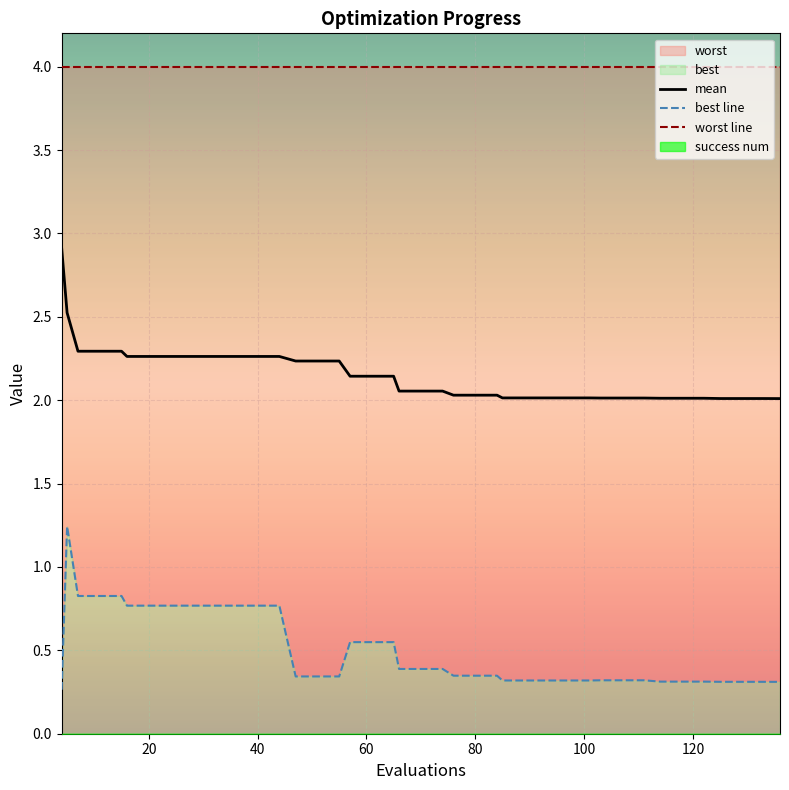

How many lines are shown in the chart?

3